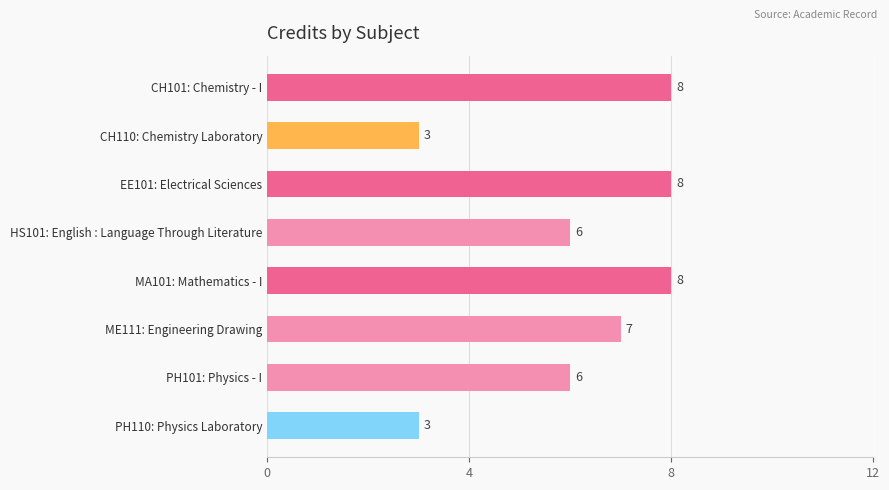

What is the sum of all values?

49